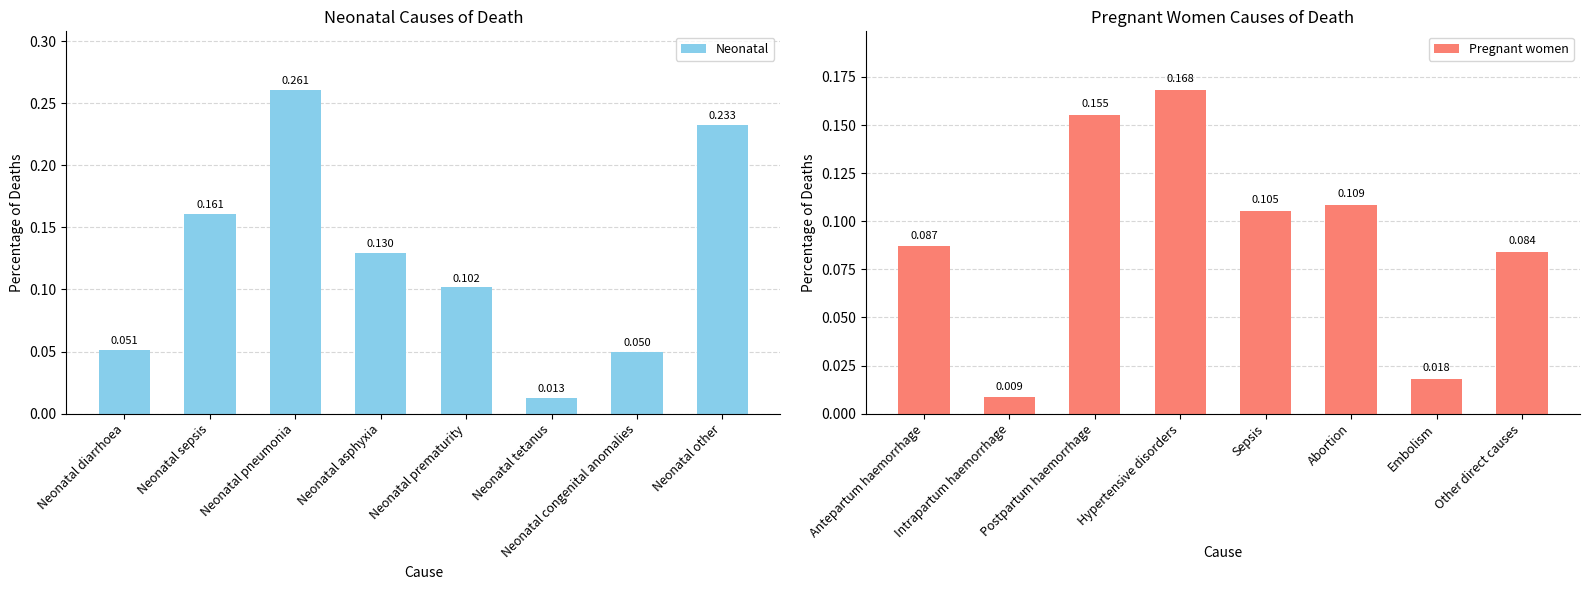

At which label does Neonatal reach its minimum?

Neonatal tetanus